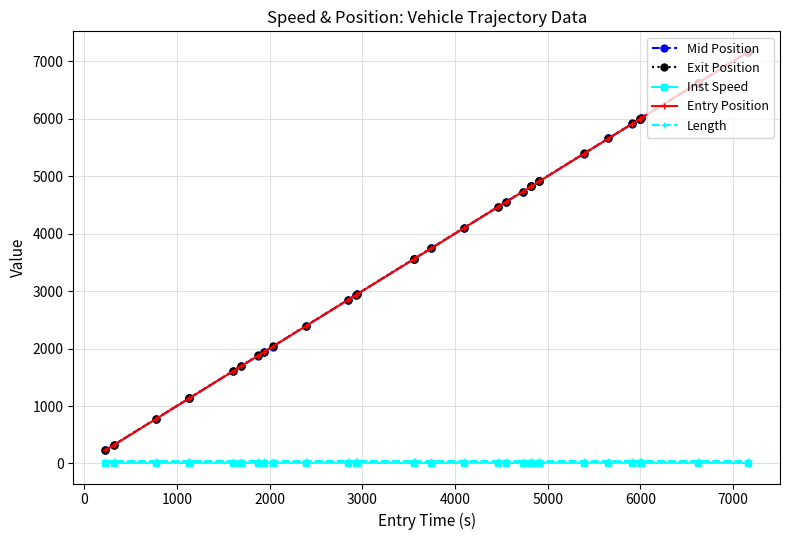

What is the maximum value shown in the chart?

7163.0